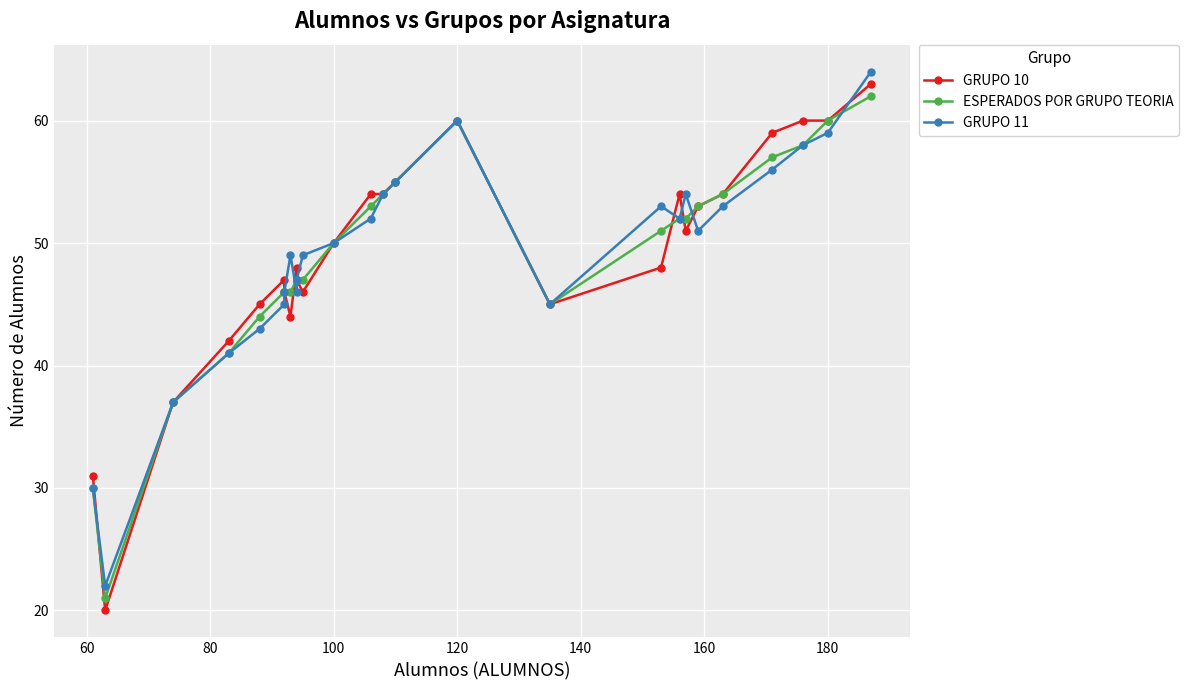

Reading right to left, extract all data points from this chart.

GRUPO 10: 63	60	60	59	54	53	51	54	48	45	60	55	54	54	50	46	47	48	44	46	47	45	42	37	20	31
ESPERADOS POR GRUPO TEORIA: 62	60	58	57	54	53	52	52	51	45	60	55	54	53	50	47	47	47	46	46	46	44	41	37	21	30
GRUPO 11: 64	59	58	56	53	51	54	52	53	45	60	55	54	52	50	49	47	46	49	46	45	43	41	37	22	30